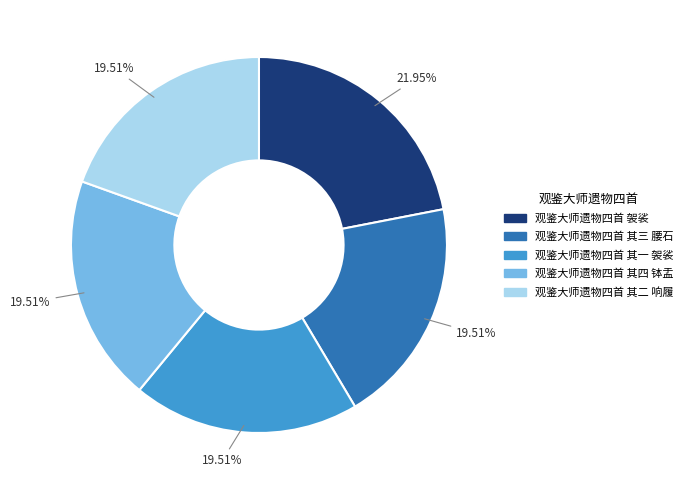

The 观鉴大师遗物四首 袈裟 slice represents 35% of the pie. True or false?

False